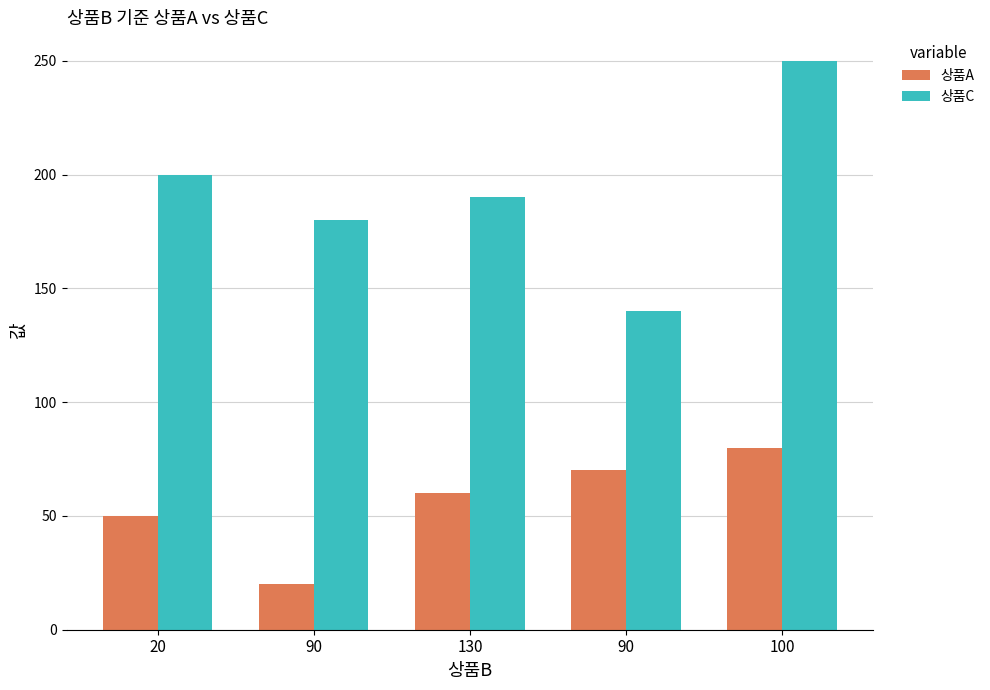

What is the smallest value displayed?

20